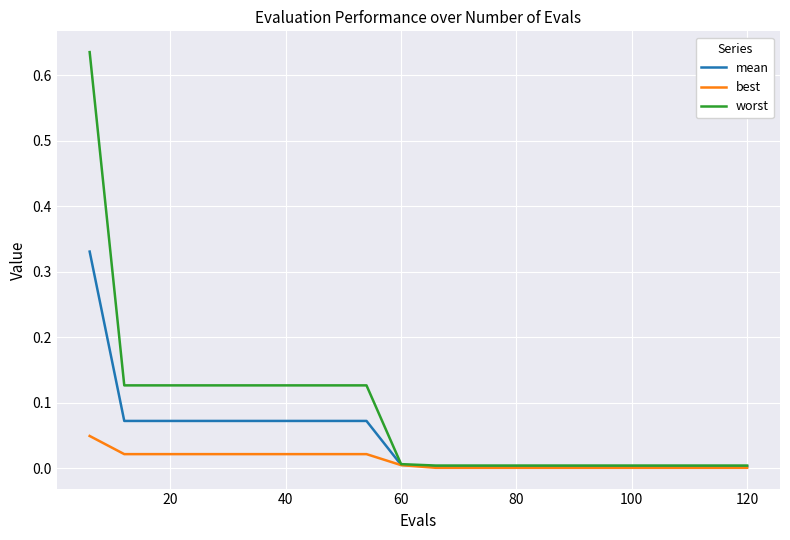

List the series in order of their peak value, highest first.

worst, mean, best